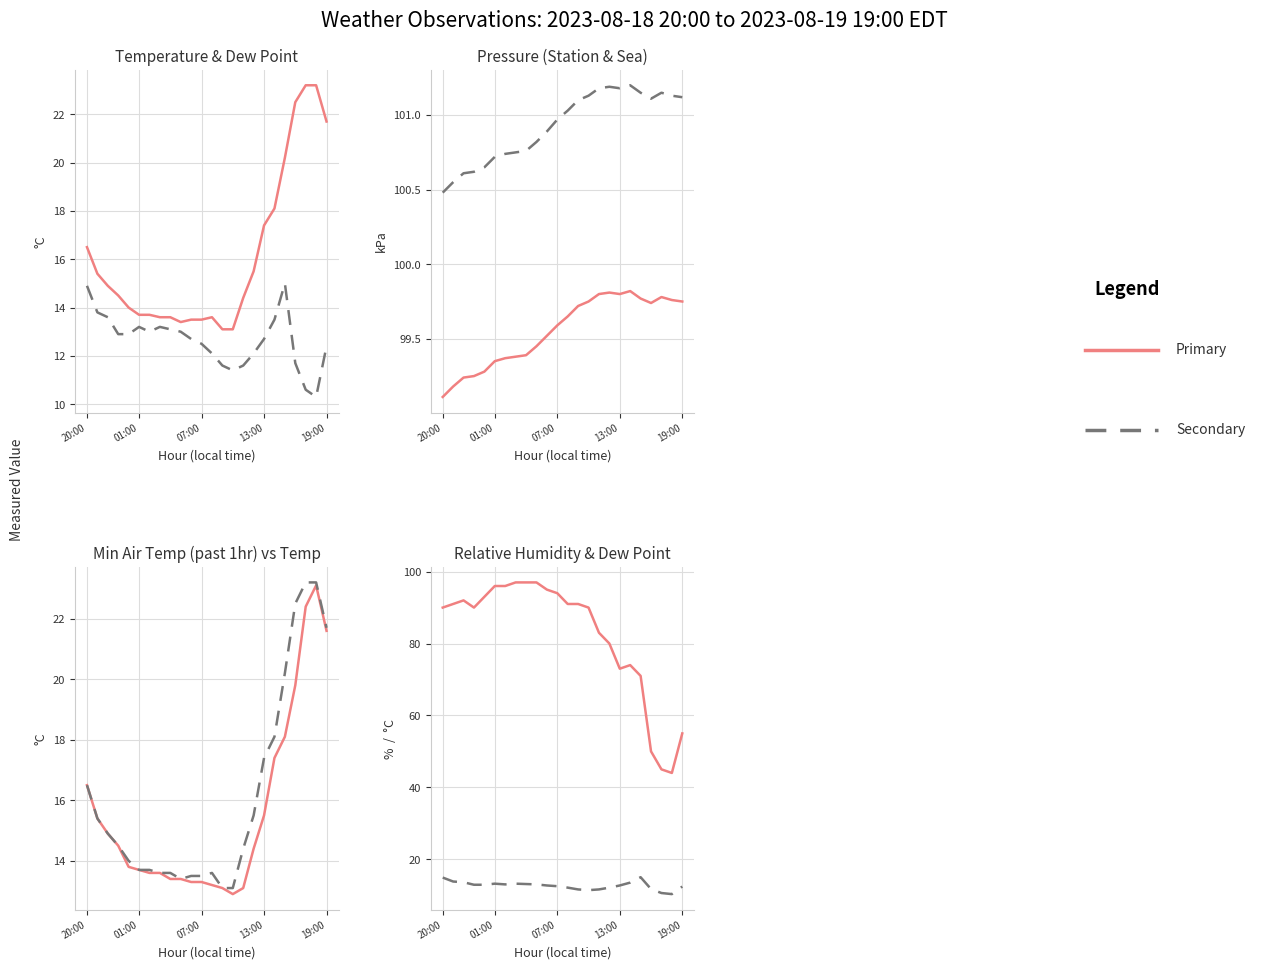

At how many categories does at least one series exceed 94?

24